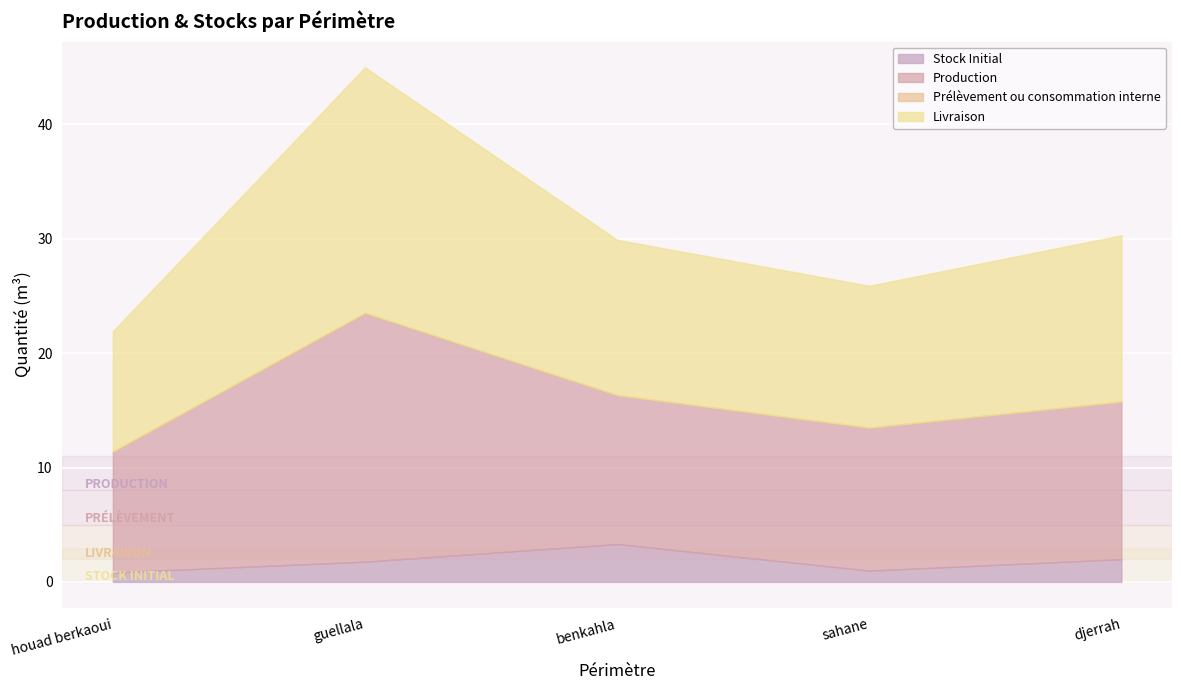

In Livraison, how many points are higher than both neighbors (excluding endpoints)?

1